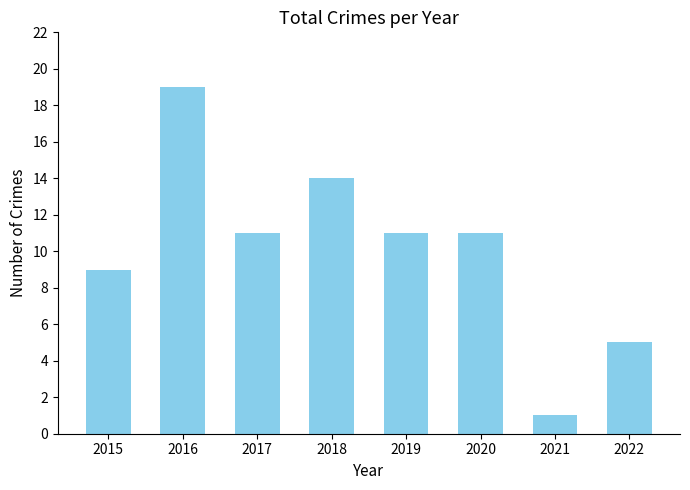

How many values are between 9 and 14?

5